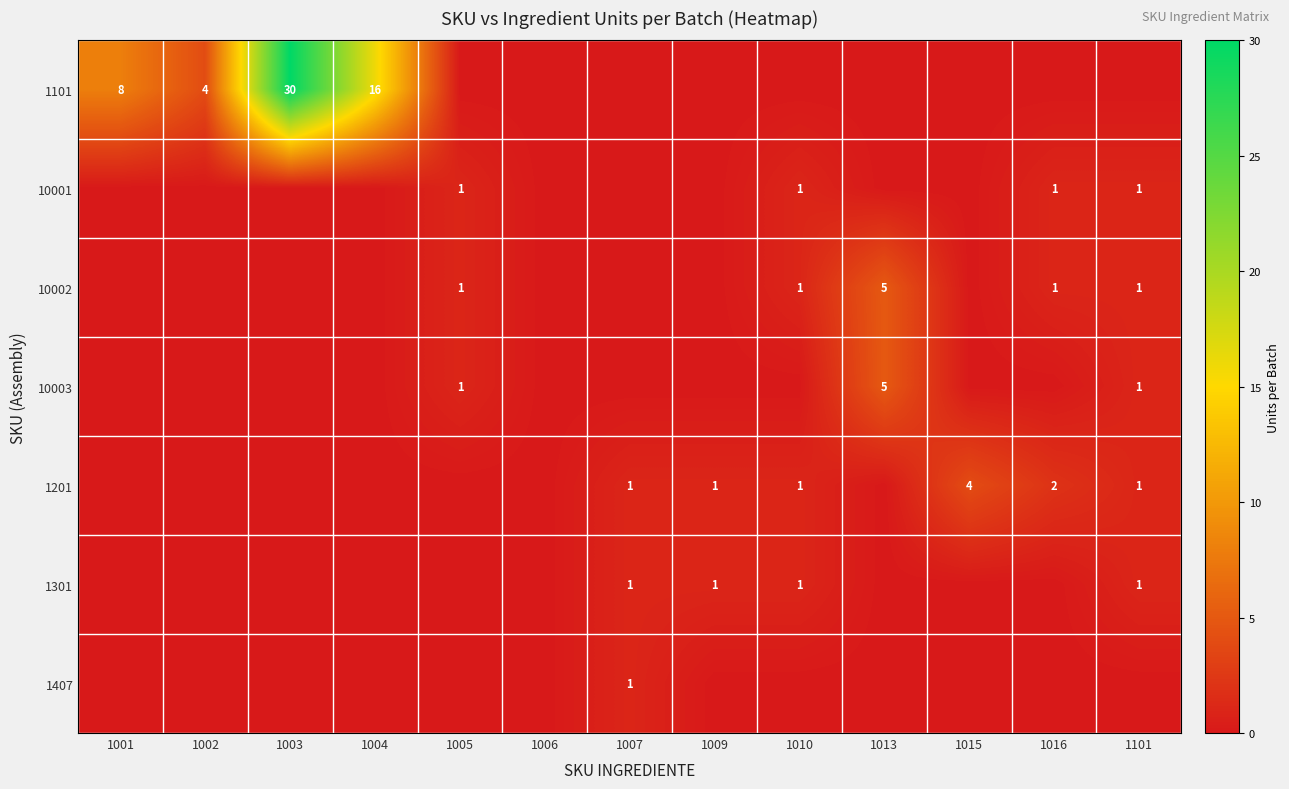

The 10002 series shows 2 at 1010. True or false?

False